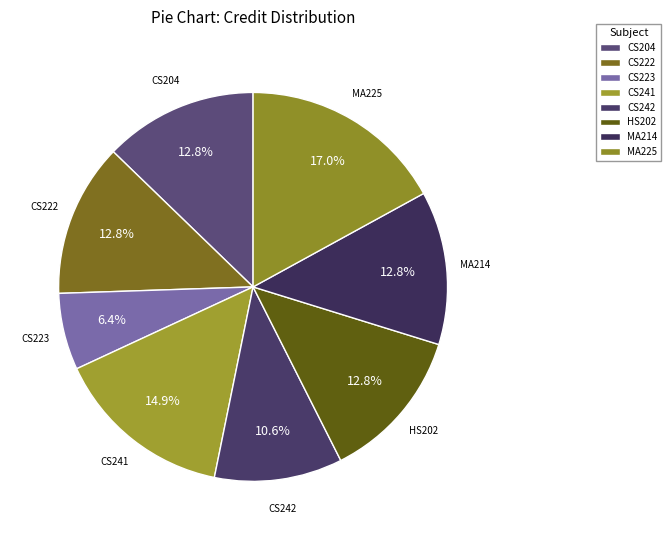

Rank the categories by value from lowest to highest.

CS223, CS242, CS204, CS222, HS202, MA214, CS241, MA225